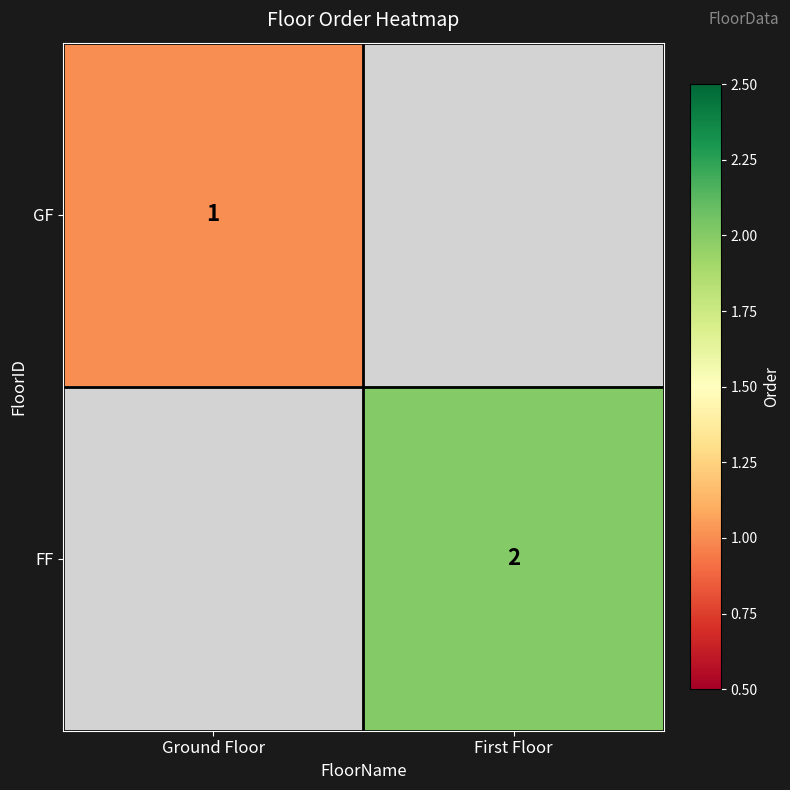

The value of FF at First Floor is 1. True or false?

False